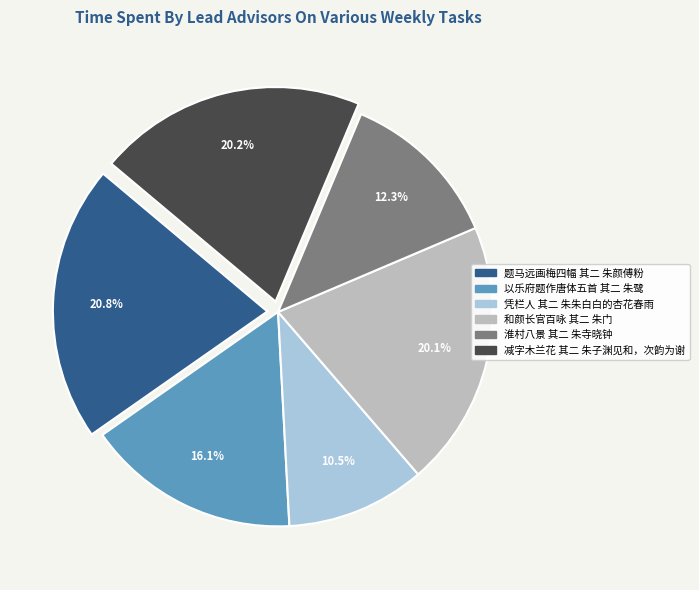

How many segments does this pie chart have?

6